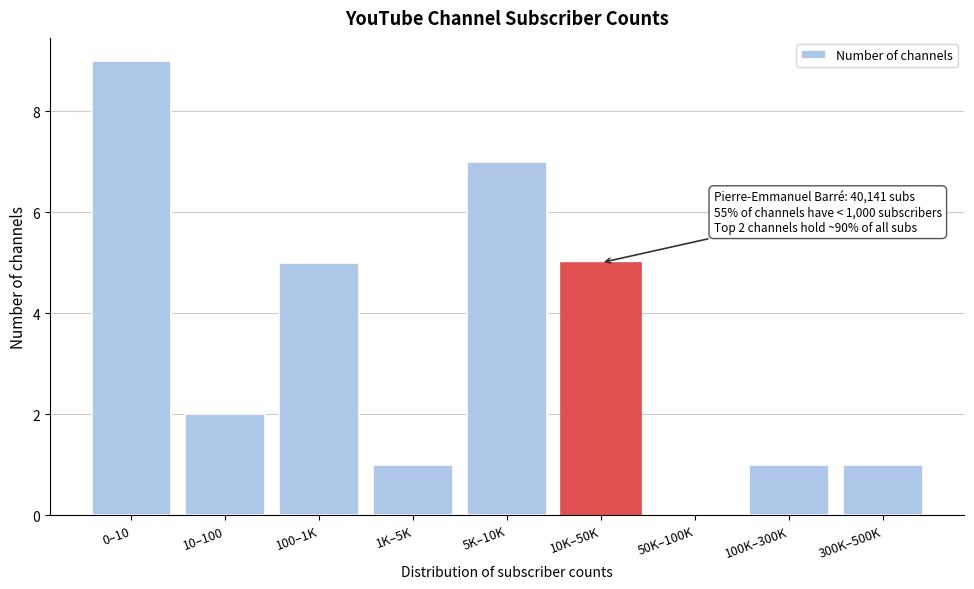

Reading left to right, what are all the values shown in this chart?

0–10=9	10–100=2	100–1K=5	1K–5K=1	5K–10K=7	10K–50K=5	50K–100K=0	100K–300K=1	300K–500K=1